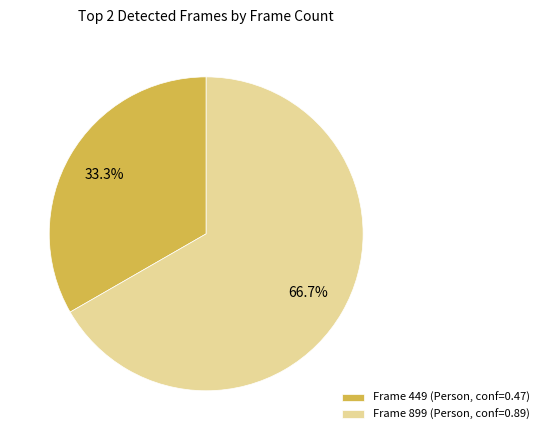

How many slices are in this pie chart?

2